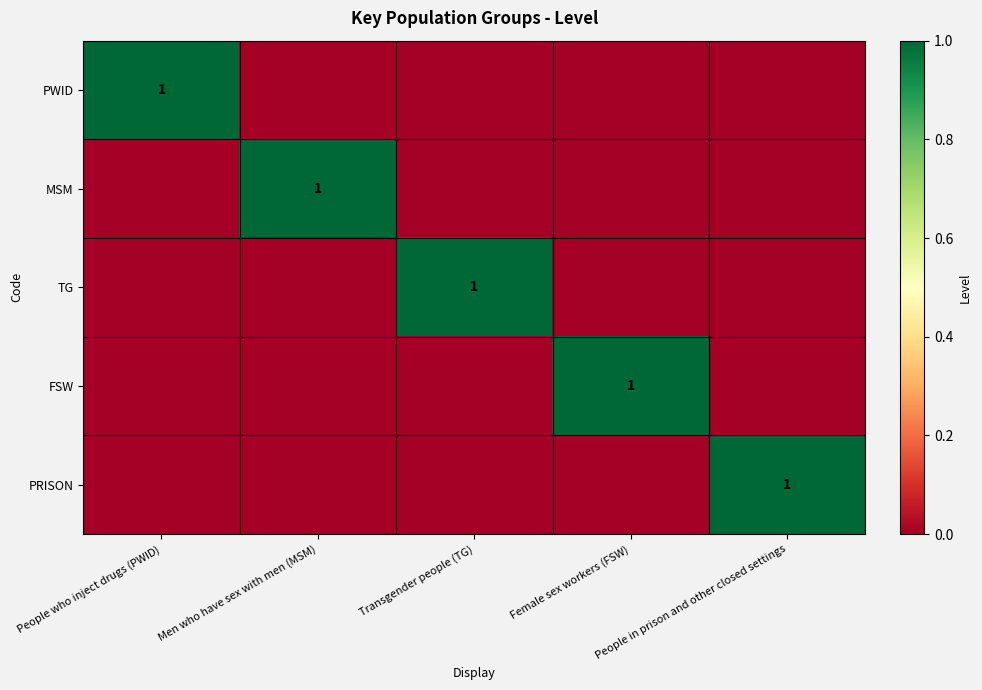

Is the value of TG at Female sex workers (FSW) greater than the value of MSM at People in prison and other closed settings?

No